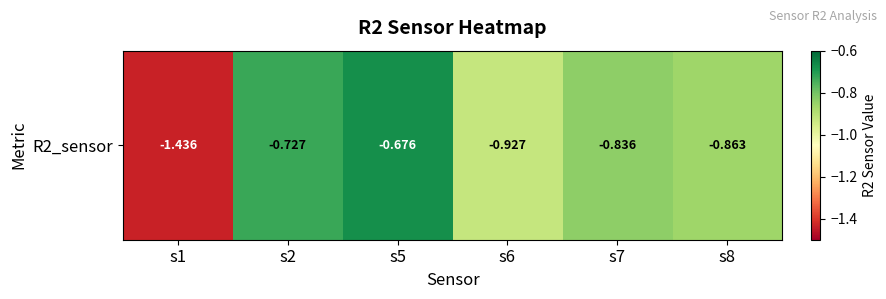

At which category does the chart reach its peak across all series?

s5